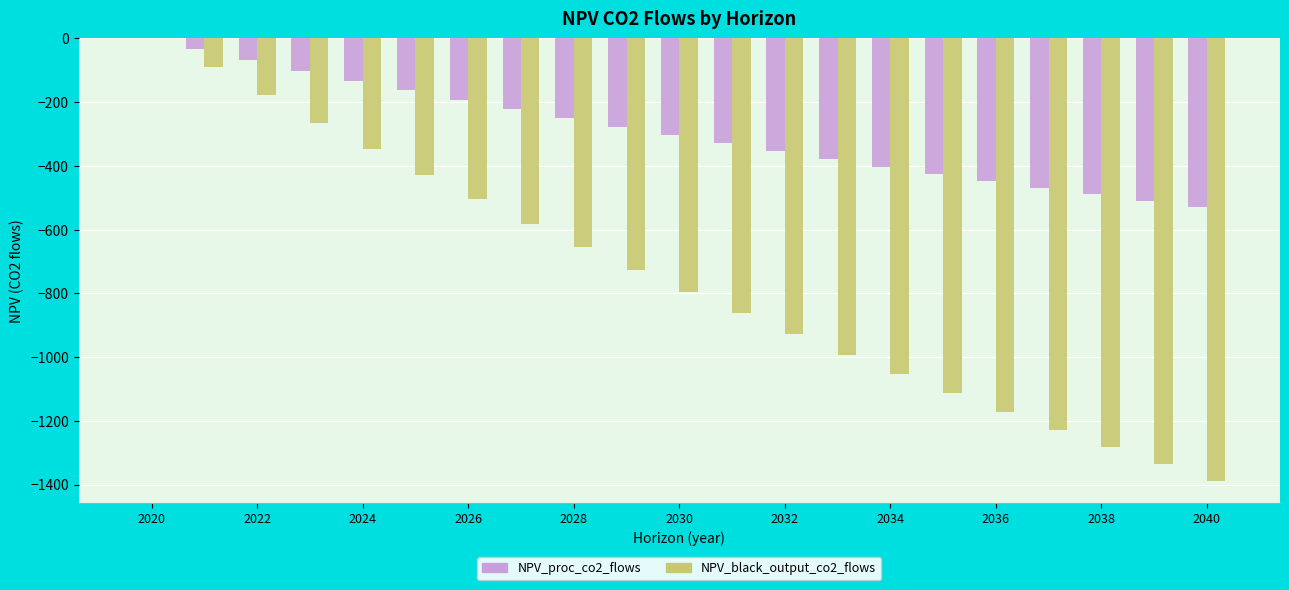

What is the sum of all NPV_proc_co2_flows values?

-6075.9